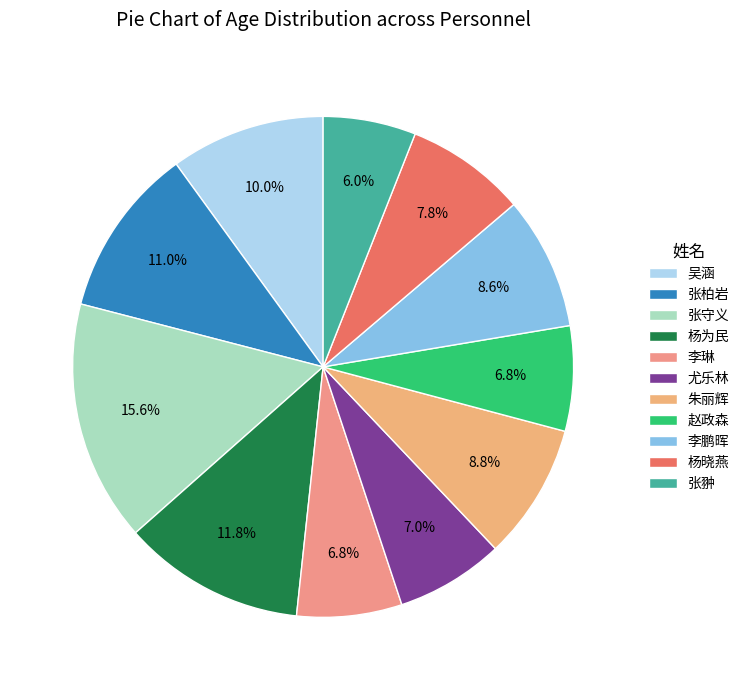

Do 张翀 and 杨为民 together represent more than half of the pie?

No